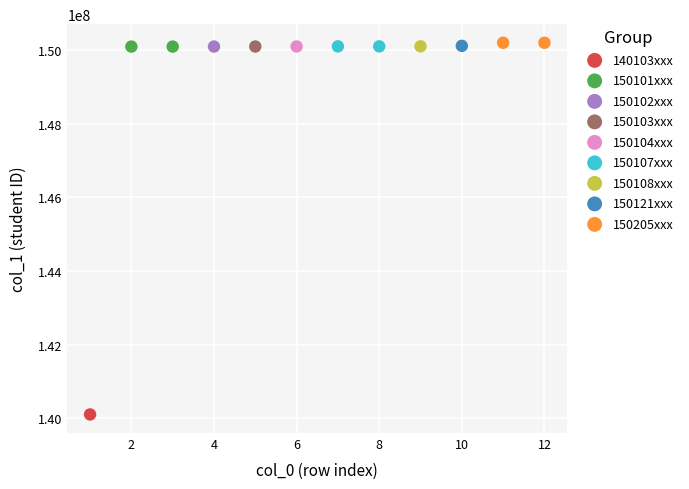

What are all the series names shown in the legend?

140103xxx, 150101xxx, 150102xxx, 150103xxx, 150104xxx, 150107xxx, 150108xxx, 150121xxx, 150205xxx